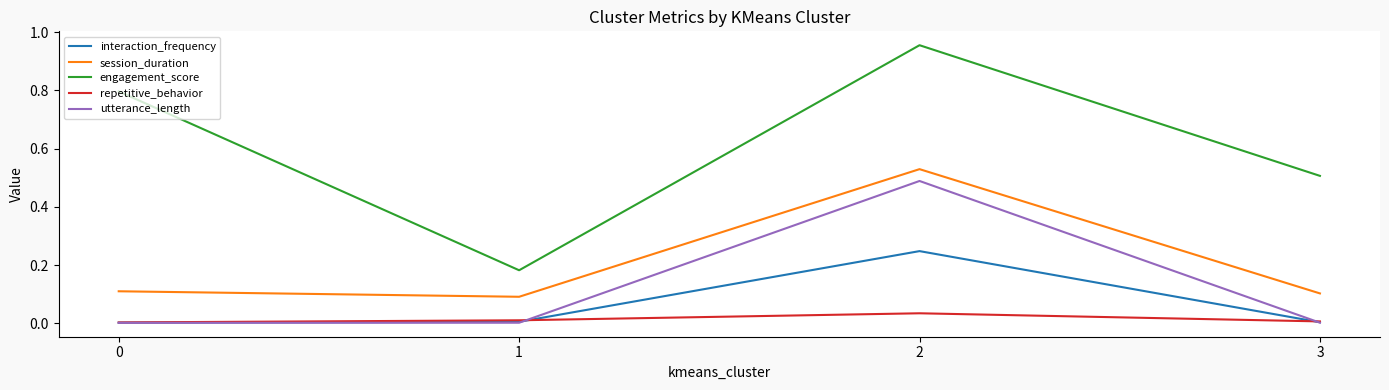

What is the difference between the highest and lowest values at 2?

0.9